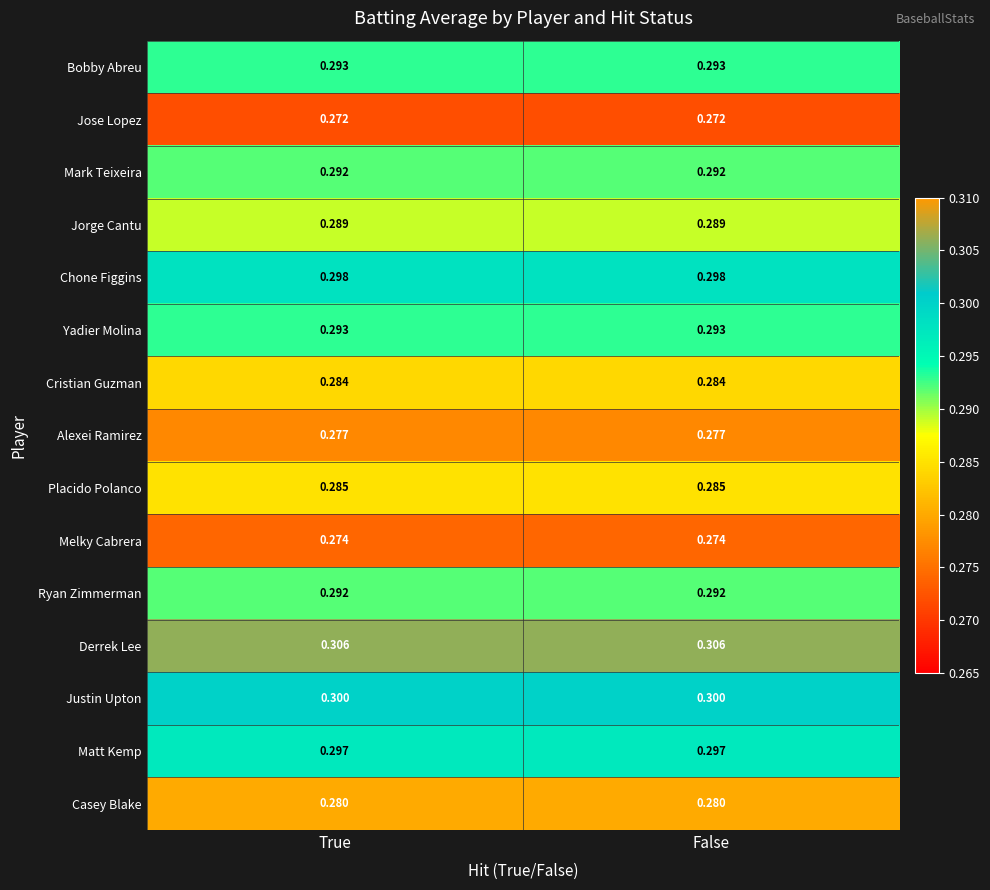

Is the value of Melky Cabrera at False greater than the value of Chone Figgins at True?

No